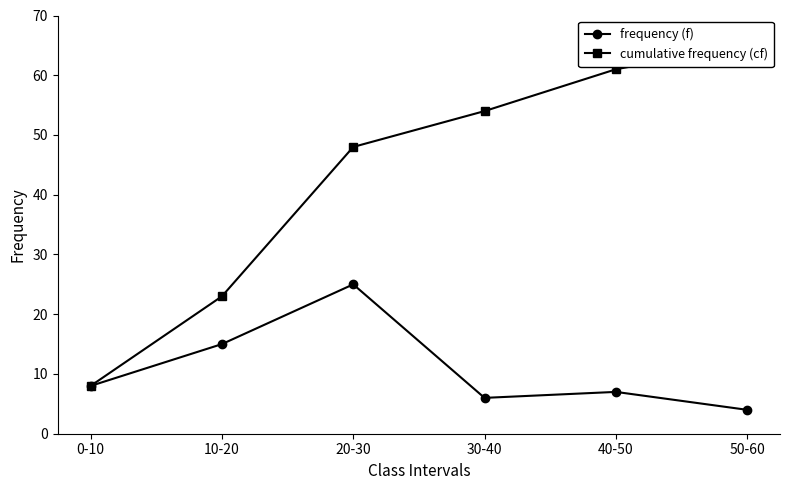

Count the number of categories in the chart.

6